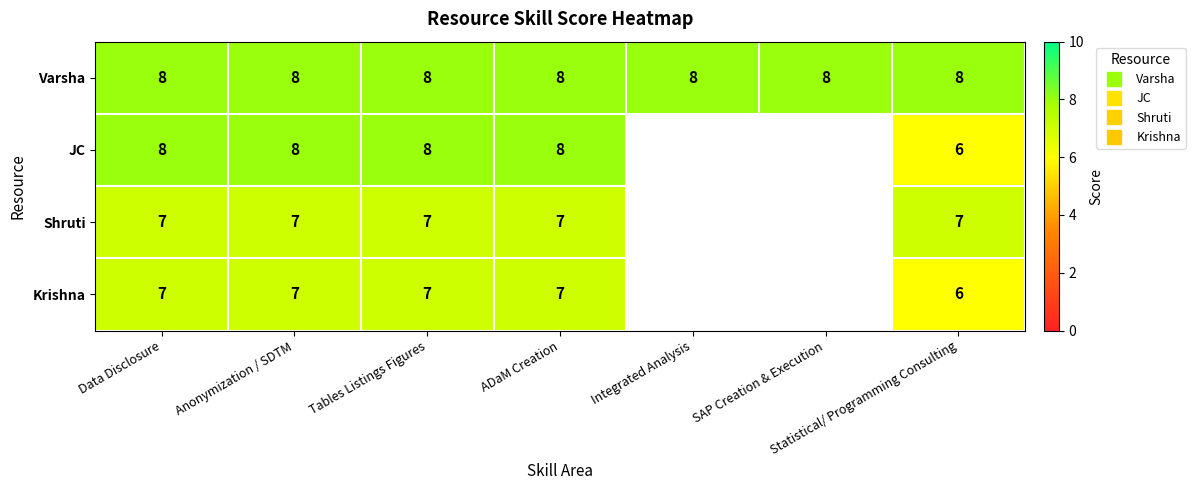

What is the minimum value shown in the chart?

6.0